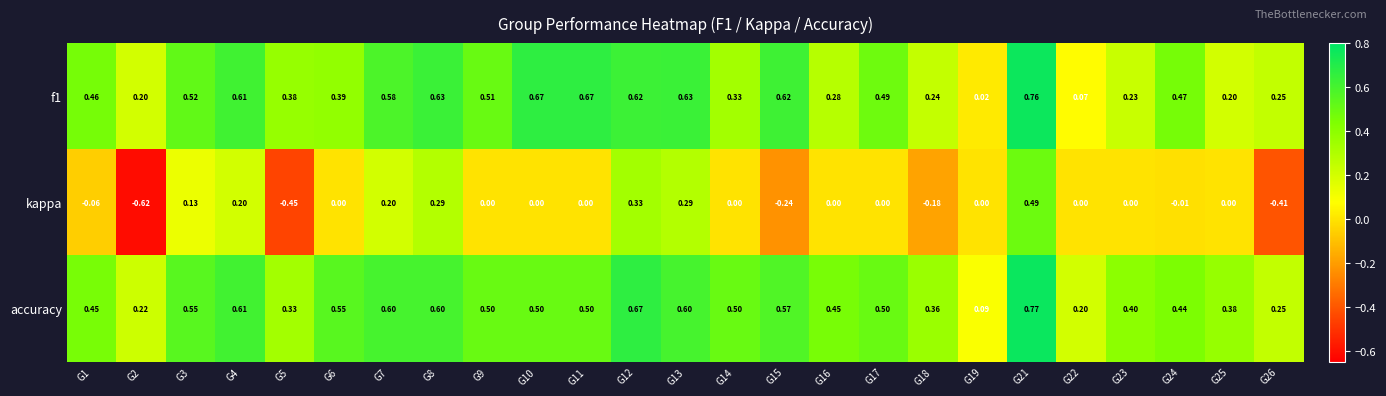

Is the value of kappa at G12 greater than the value of f1 at G13?

No